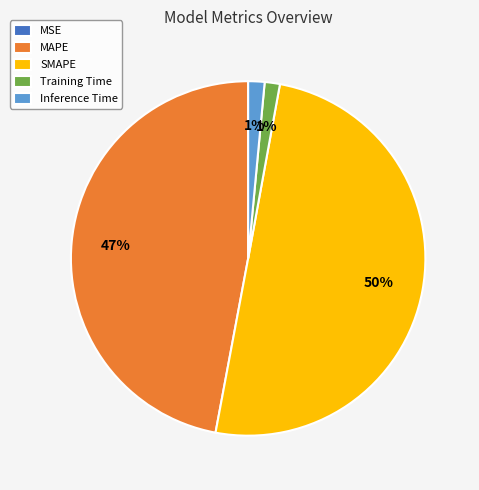

Do Training Time and SMAPE together represent more than half of the pie?

Yes